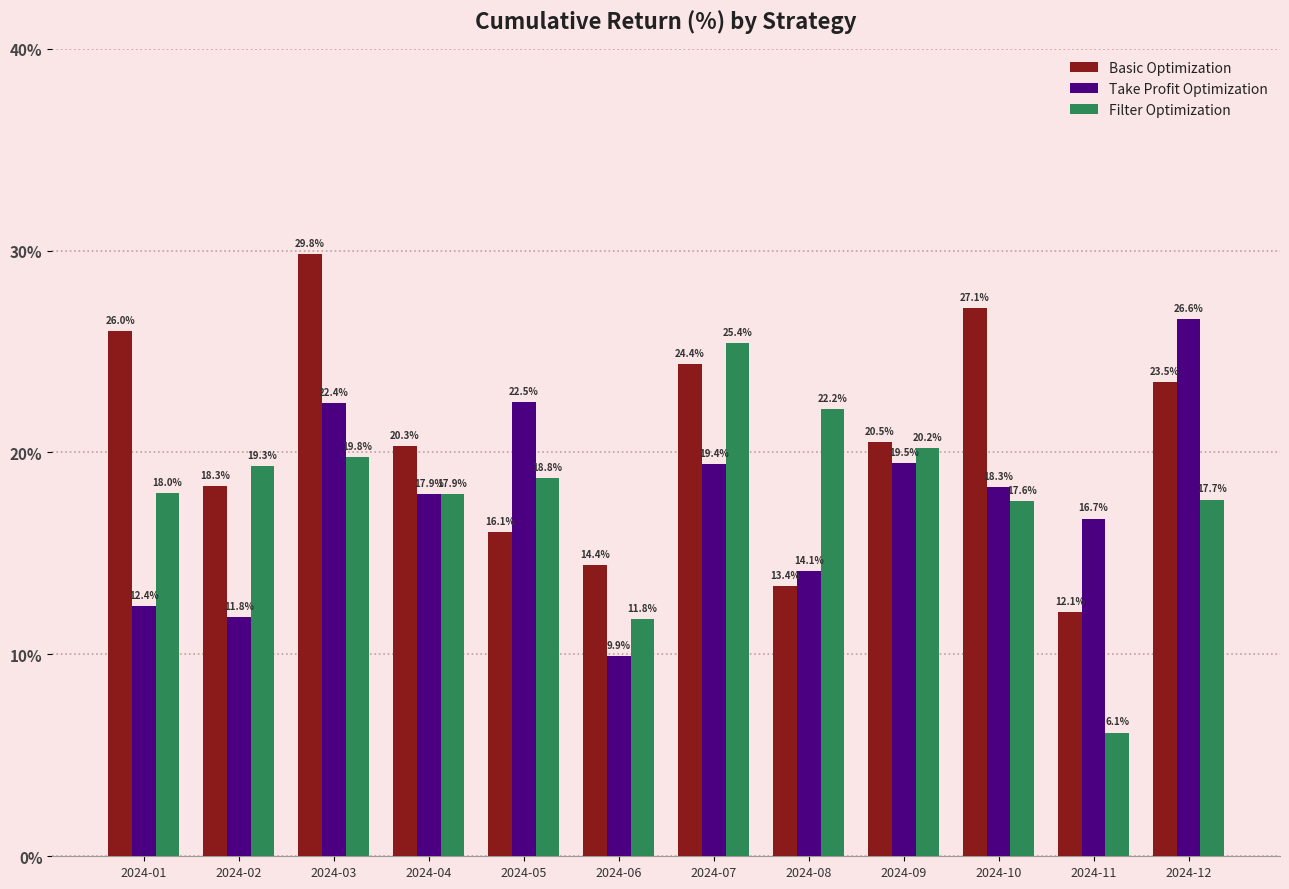

What is the smallest value displayed?

6.1